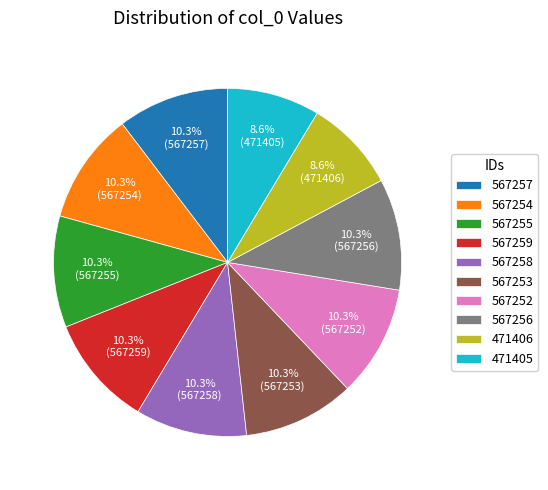

To the nearest percent, what portion does 471405 represent?

9%